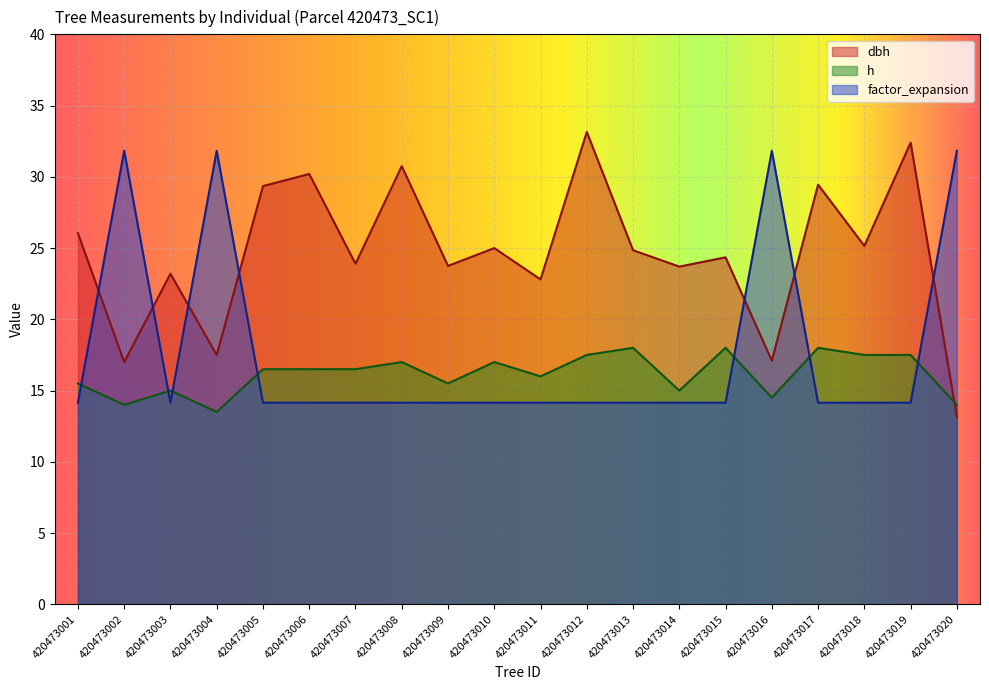

What is the sum of the dbh values at 420473001 and 420473017?

55.5